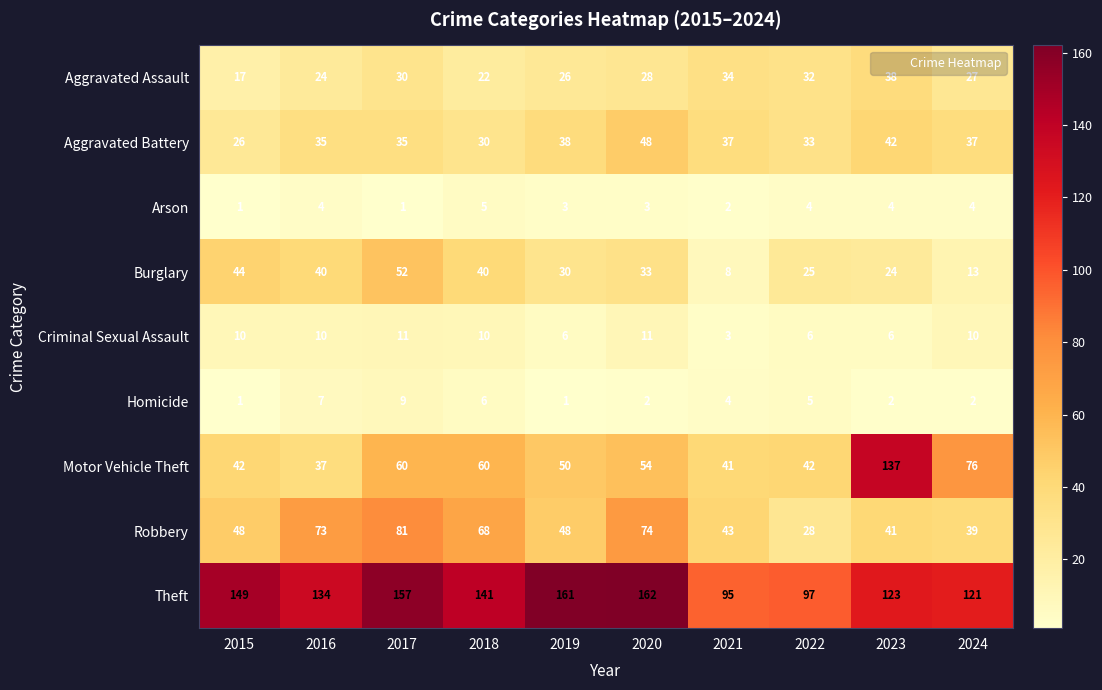

Which label corresponds to the largest value in the chart?

2020